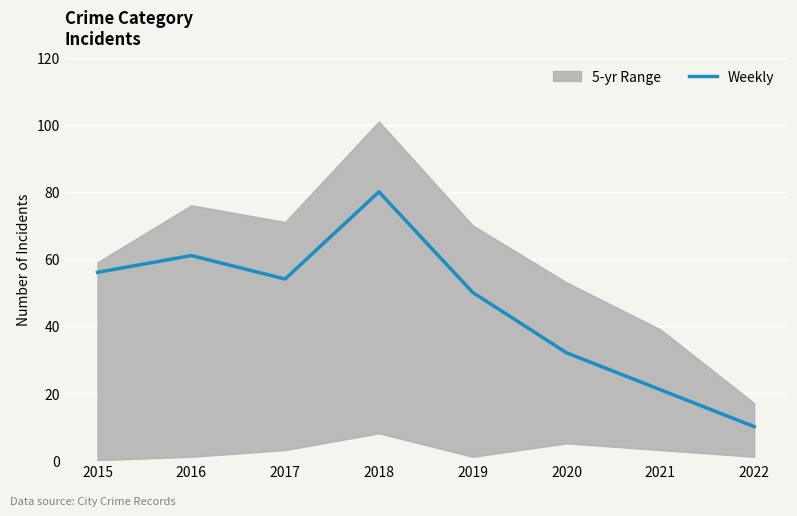

What is the value of the 7th point from the left?

21